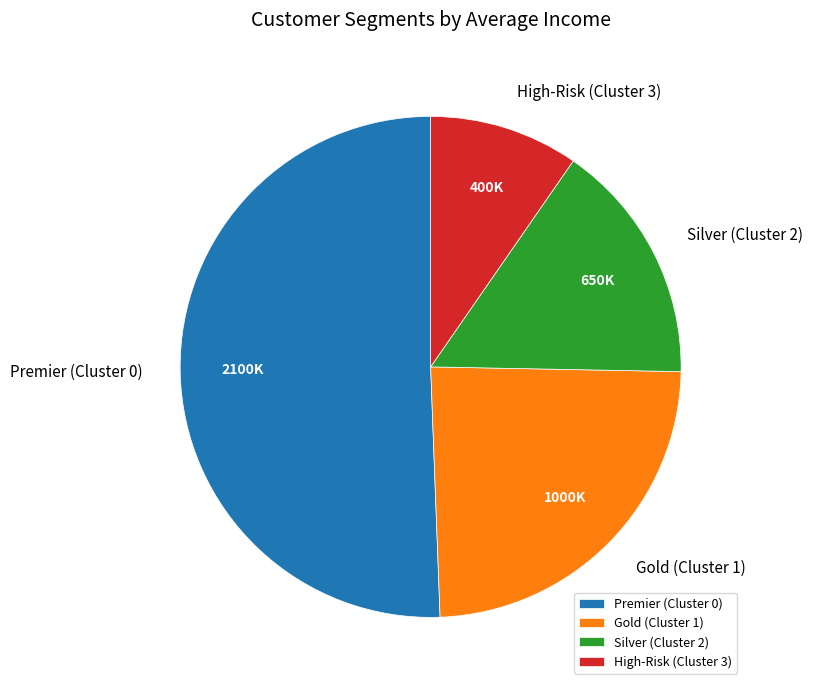

Combined, do Premier (Cluster 0) and Gold (Cluster 1) account for over 50%?

Yes